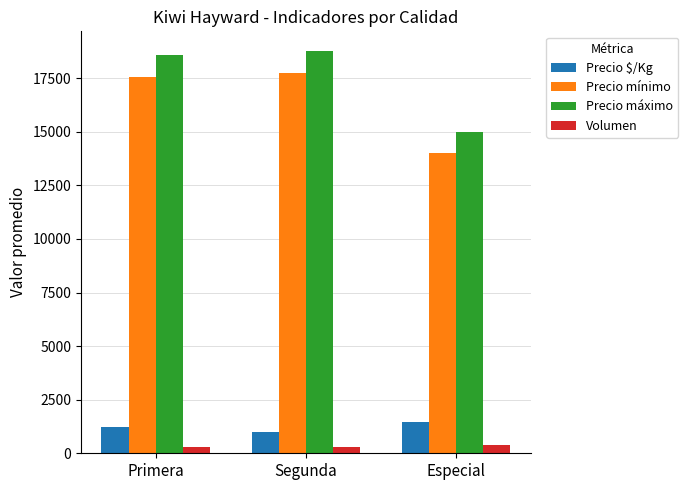

What are all the series names shown in the legend?

Precio $/Kg, Precio mínimo, Precio máximo, Volumen